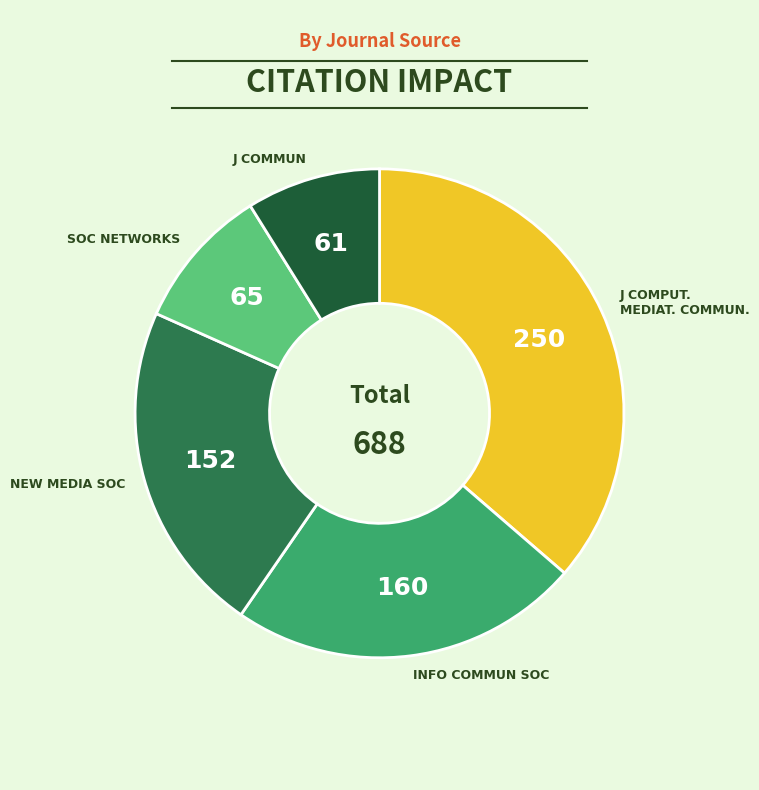

Count the number of slices in the pie.

5